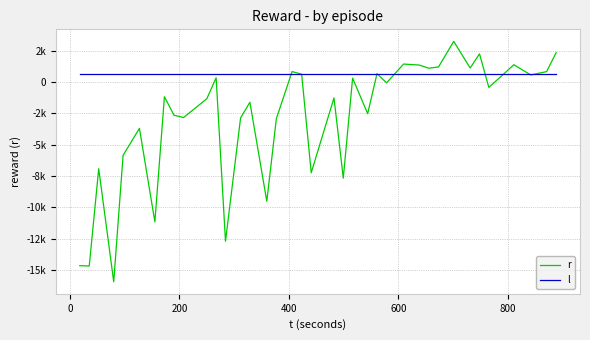

True or false: l has more than 2 interior local peaks.

False